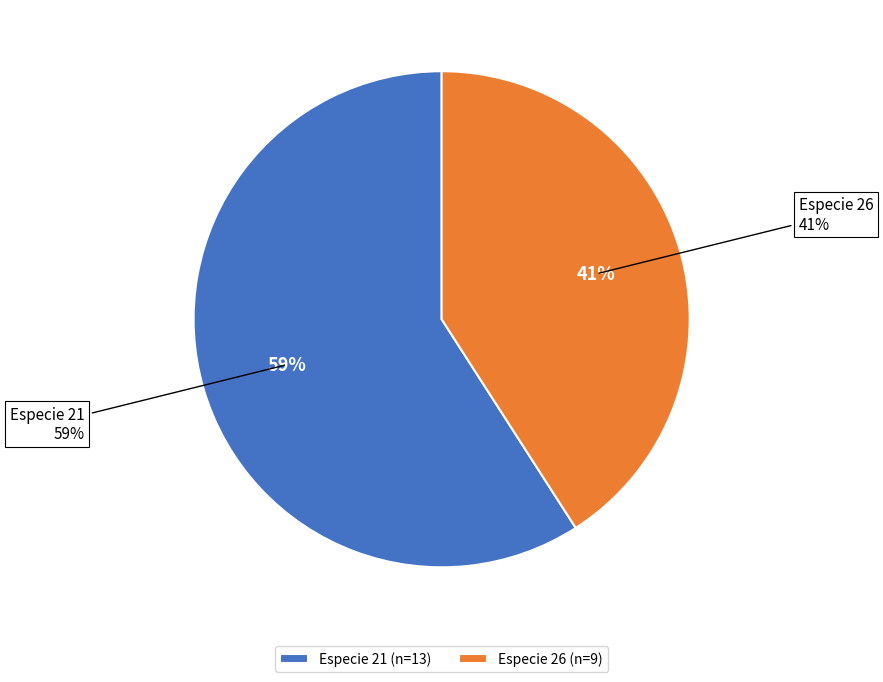

Is it true that 26 is 35% of the pie?

False